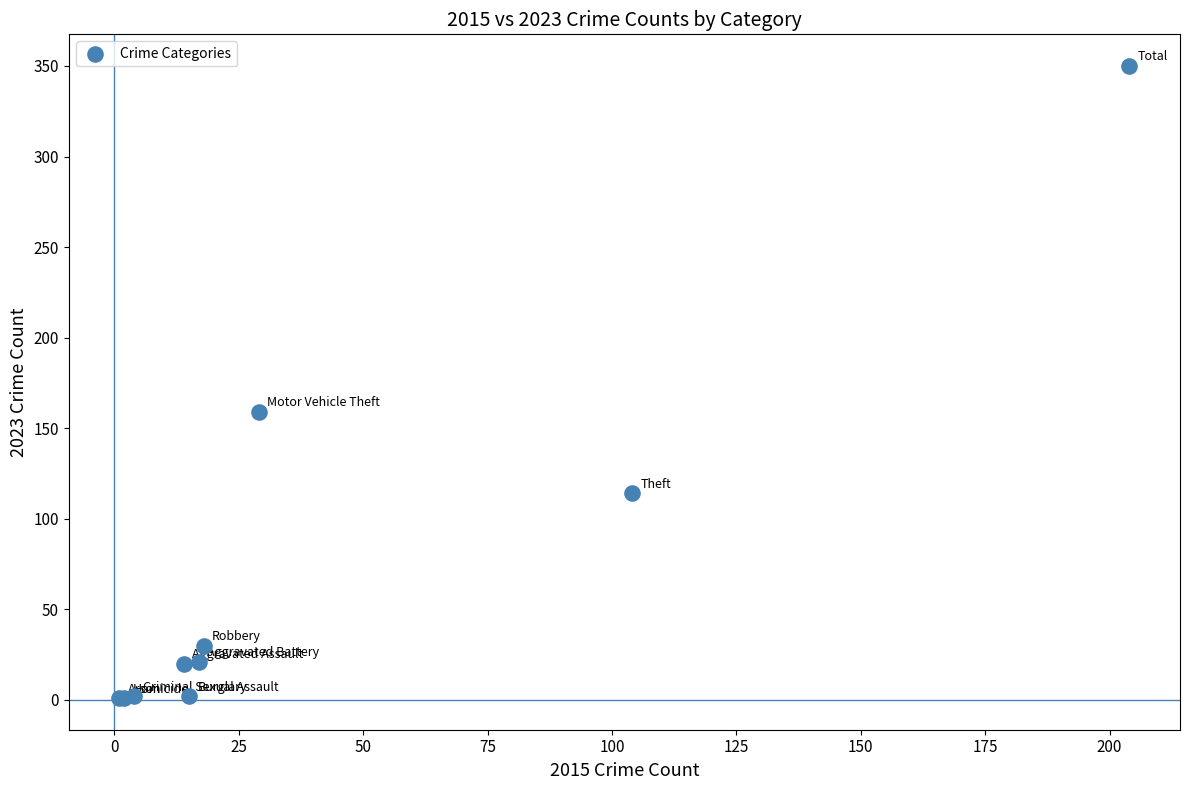

What Y value in the scatter plot is closest to 175?

159